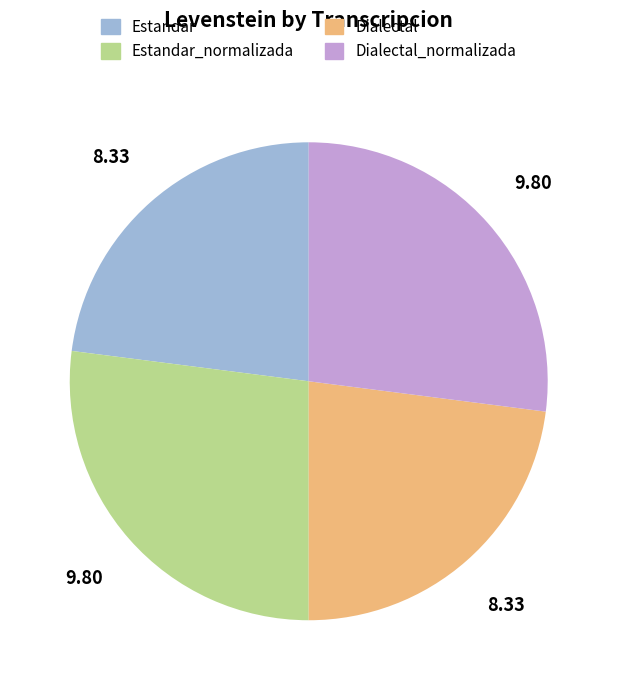

Is there any slice that represents more than half of the pie?

No